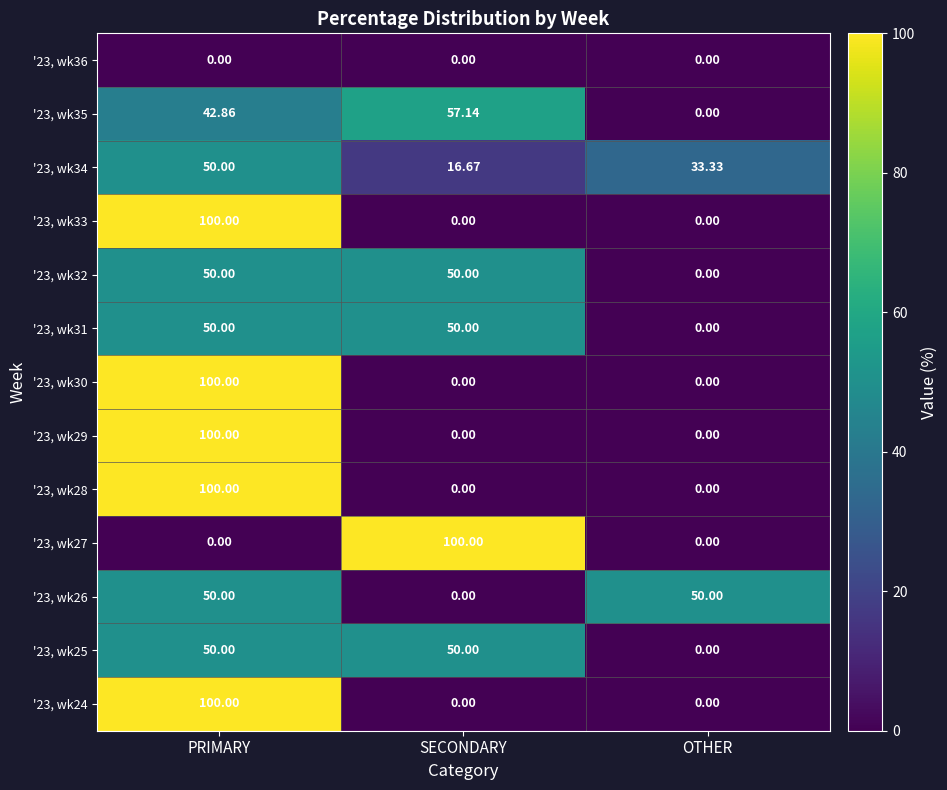

At which label is '23, wk34 closest to 33?

OTHER